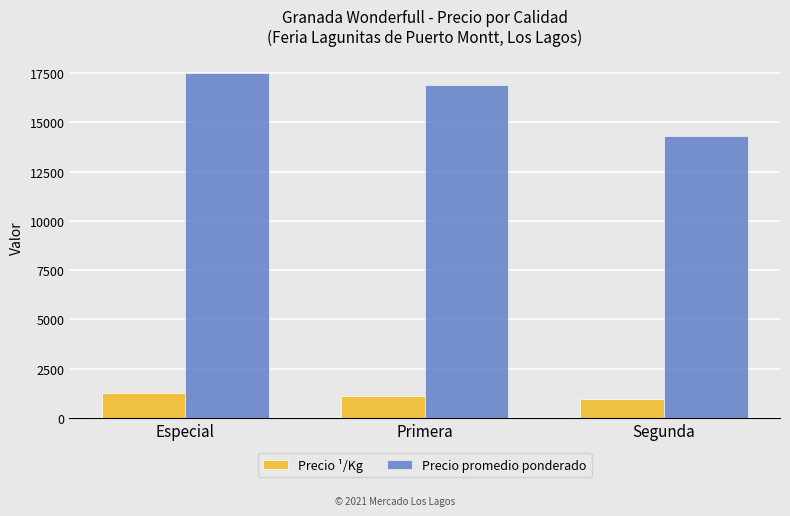

Which series changed the most between Primera and Segunda?

Precio promedio ponderado